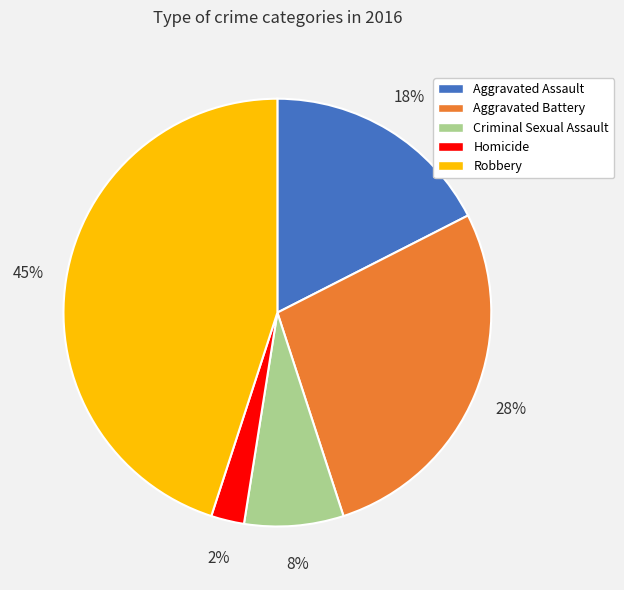

Do Aggravated Assault and Aggravated Battery together represent more than half of the pie?

No